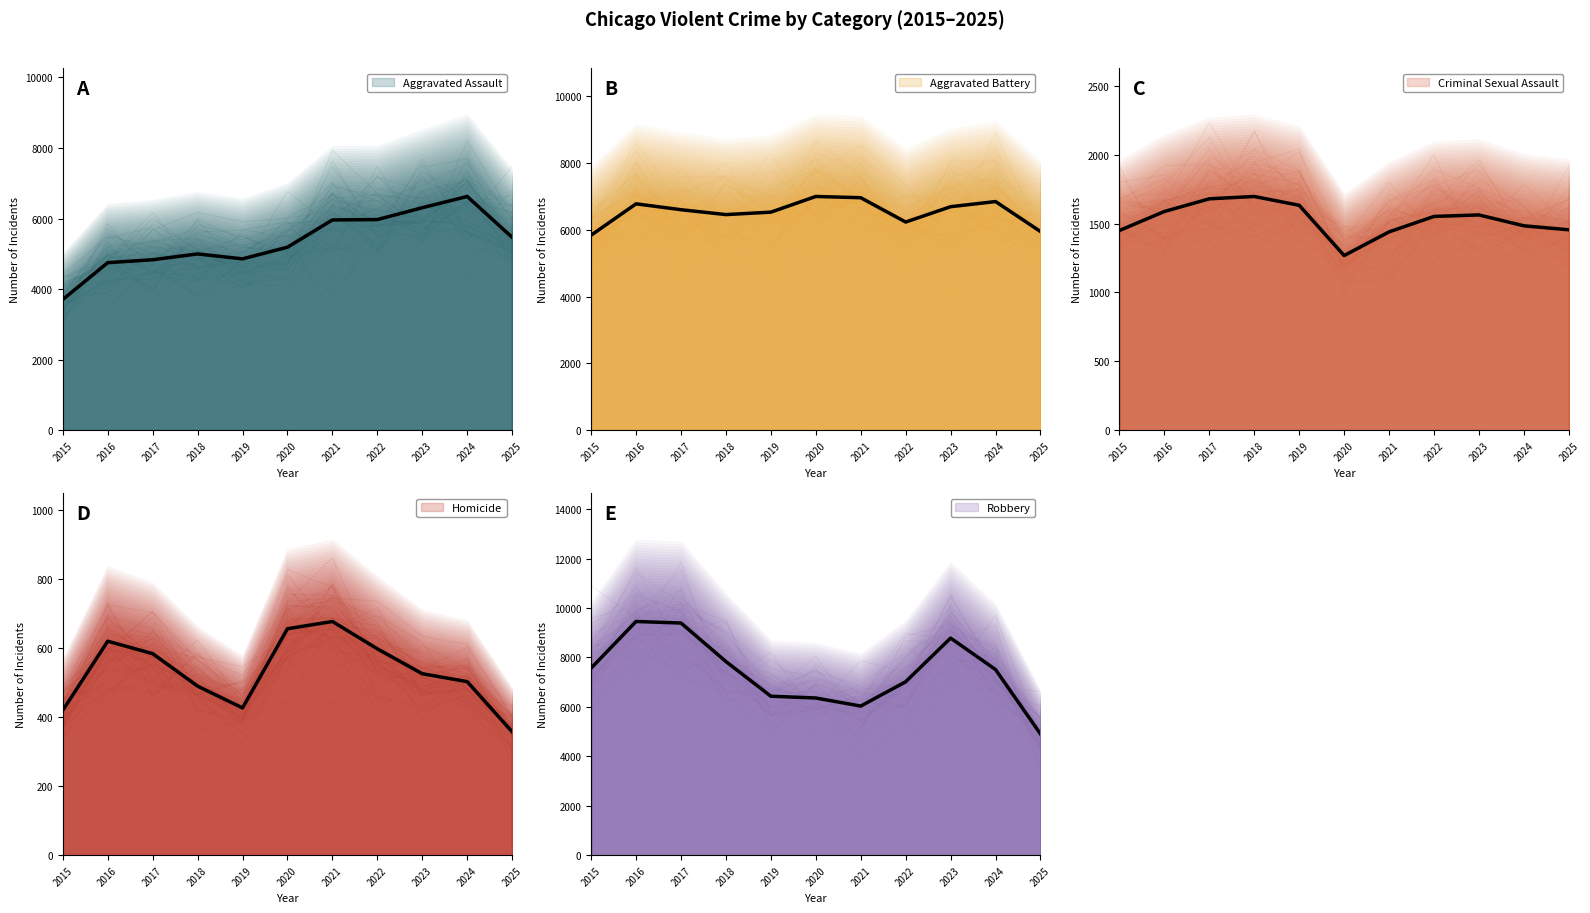

Where is Aggravated Battery nearest to the value 6414?

2018